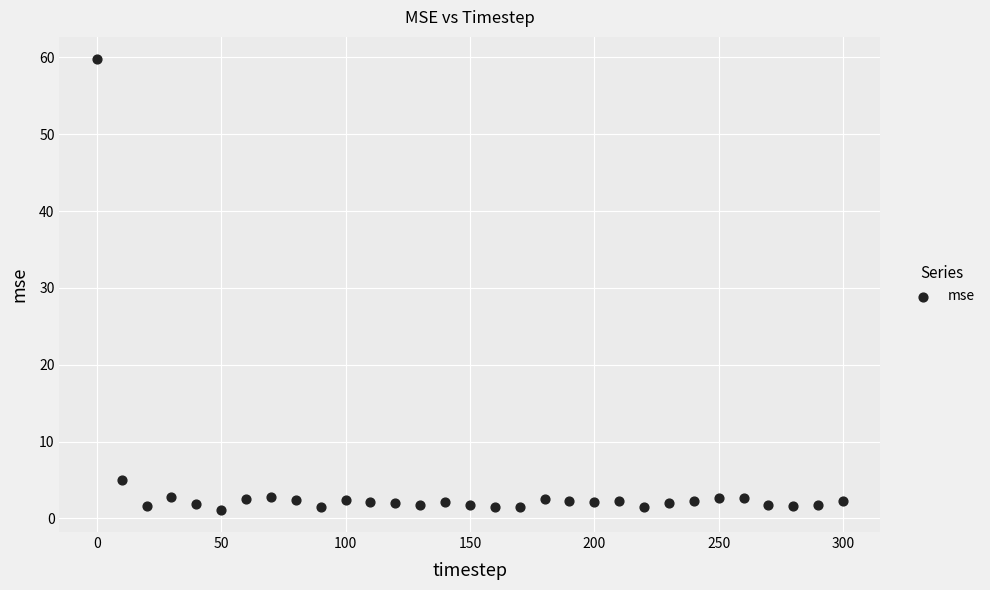

What is the range of X values (max minus min)?

300.0